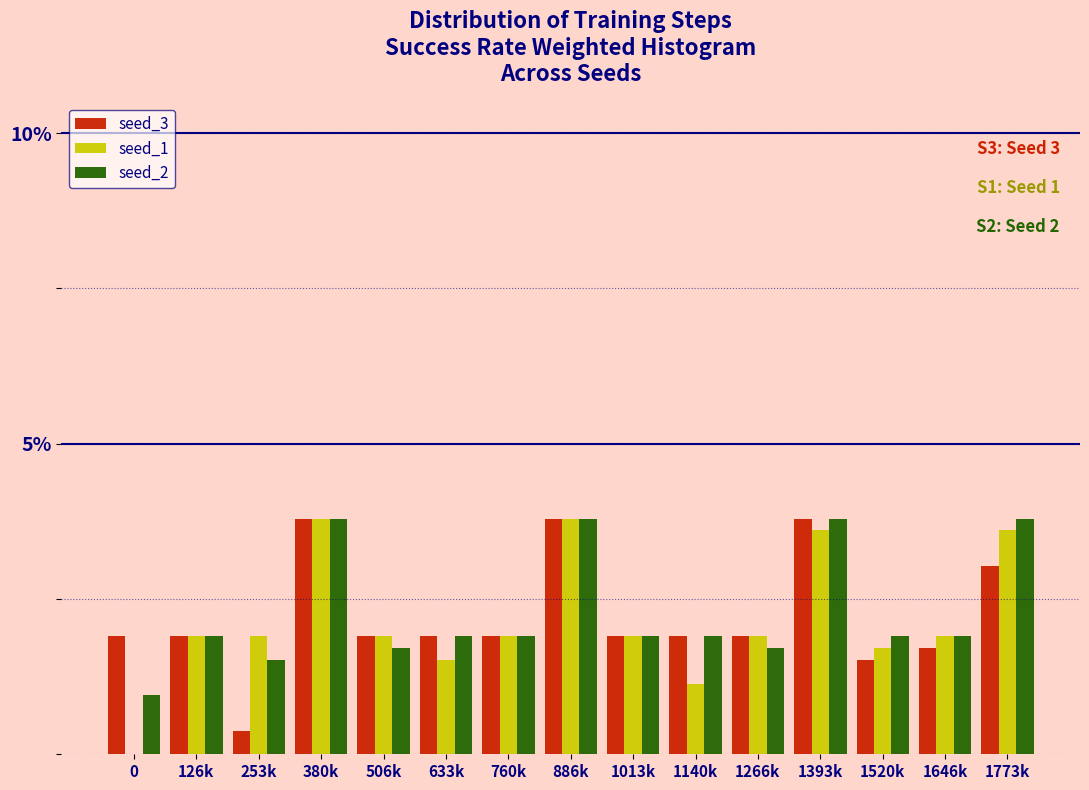

What is the sum of all seed_3 values?

33.2